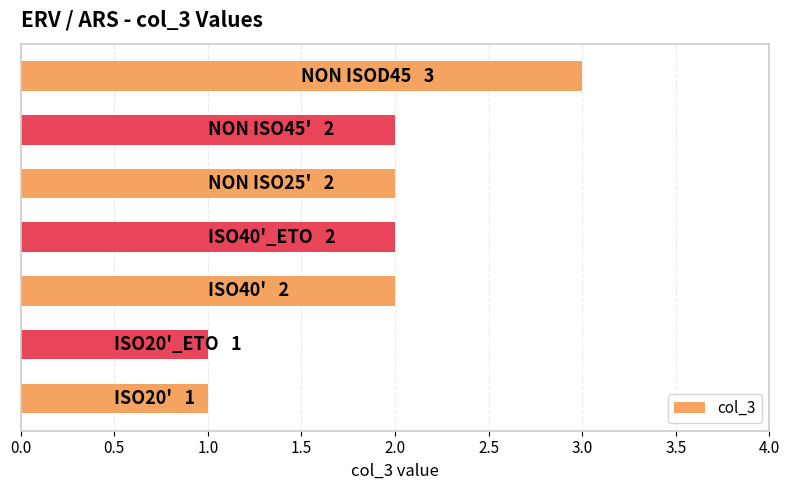

What is the sum of all values?

13